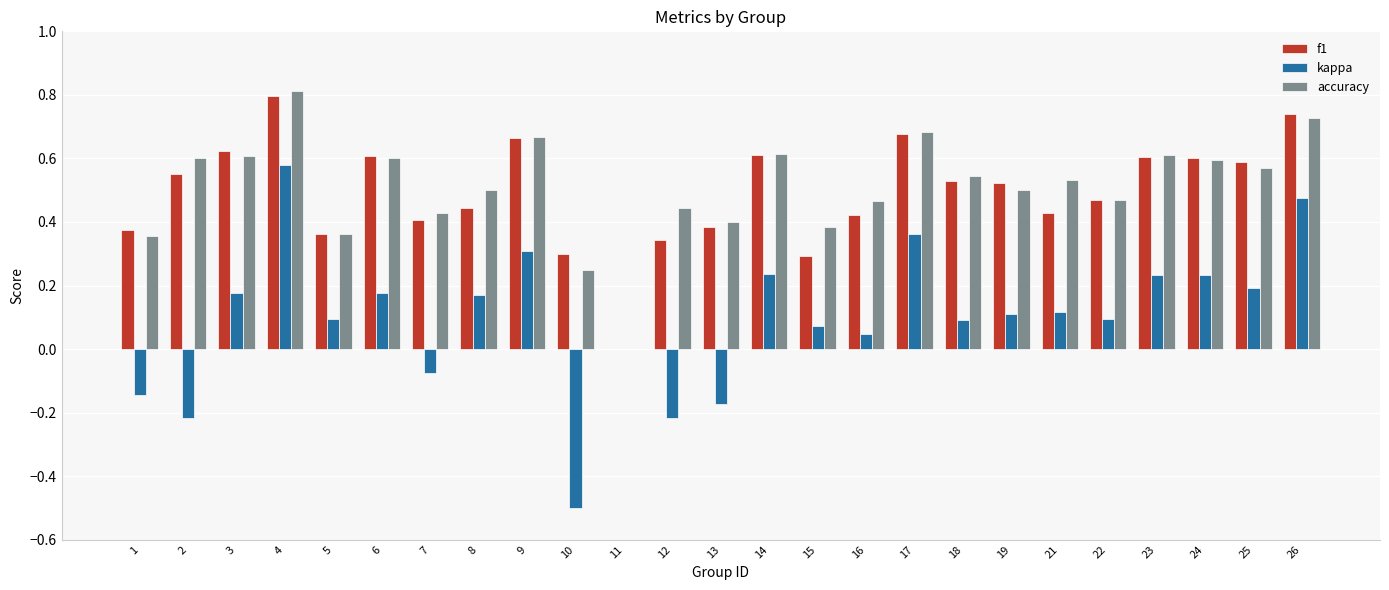

How many data points in f1 are above 0?

24